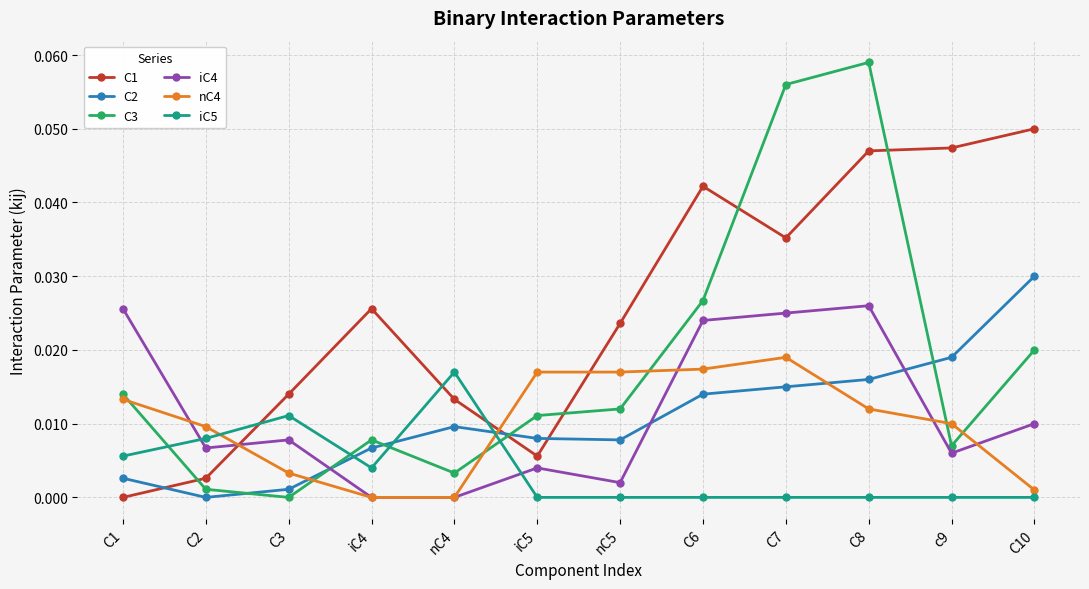

Between which two adjacent categories do iC4 and C2 first intersect?

C3 and iC4